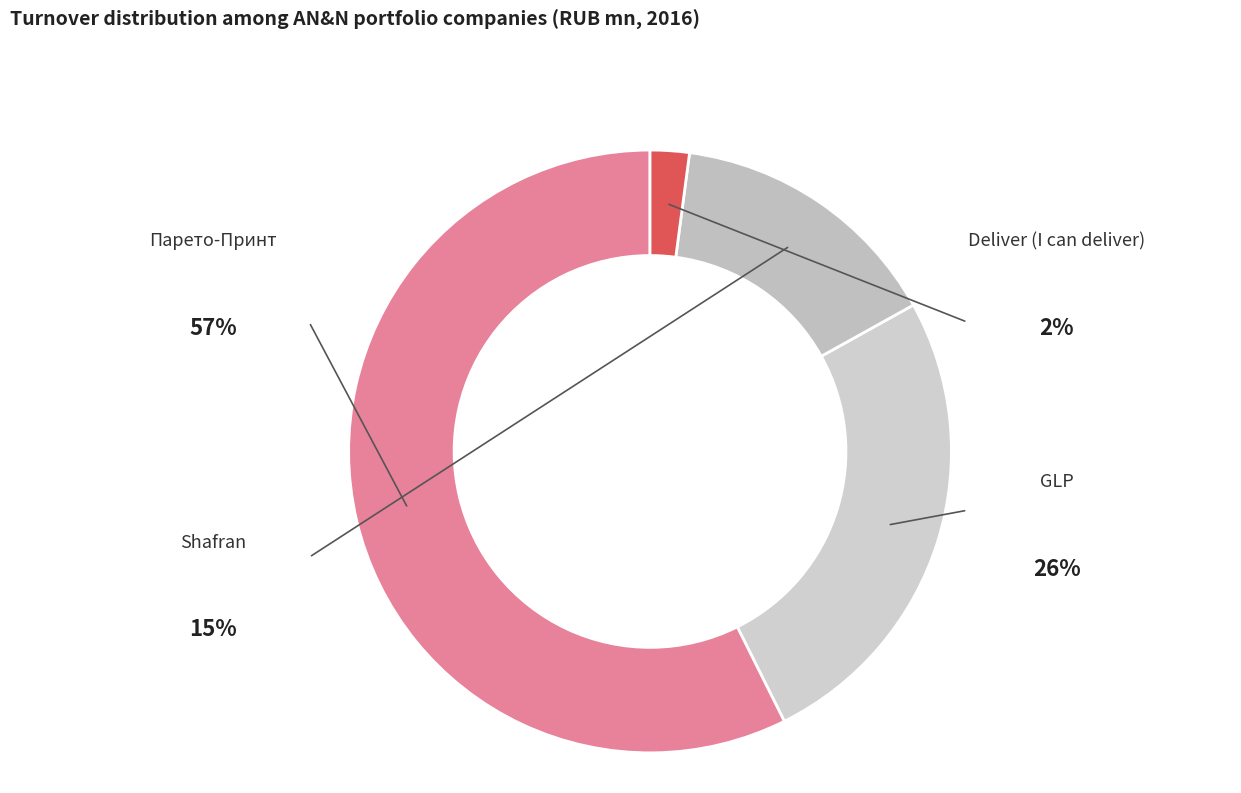

How many segments does this pie chart have?

4